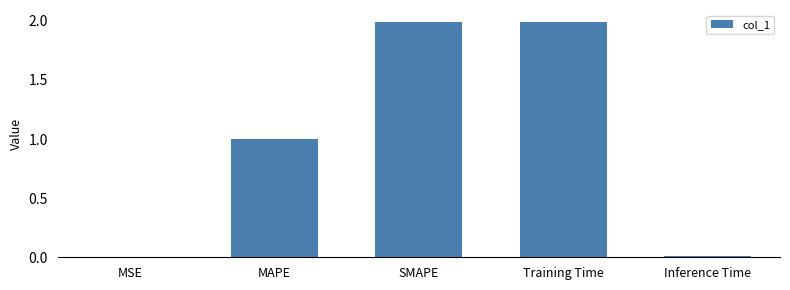

What is the sum of all values?

5.0